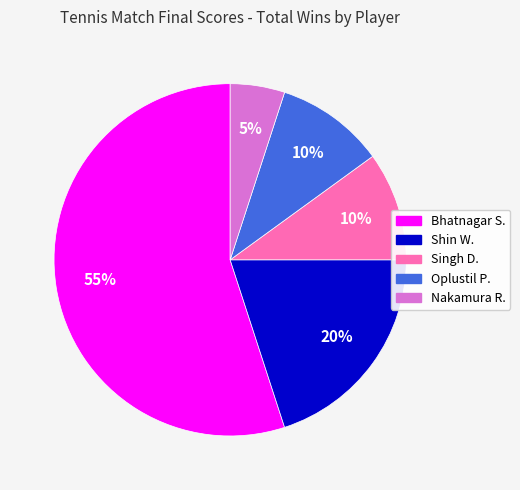

Is Bhatnagar S. the majority of the pie?

Yes